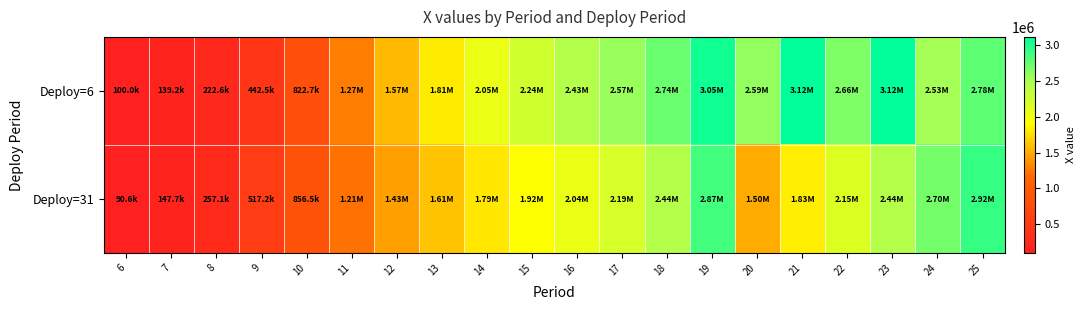

Which series changed the most between 13 and 24?

Deploy=31